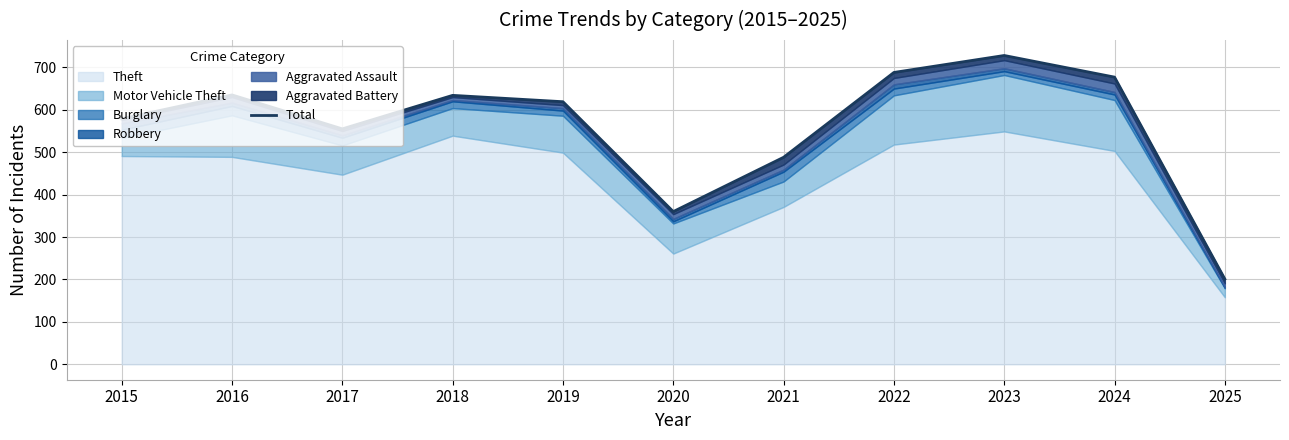

Rank the categories by value from lowest to highest.

2025, 2020, 2021, 2017, 2015, 2019, 2018, 2016, 2024, 2022, 2023